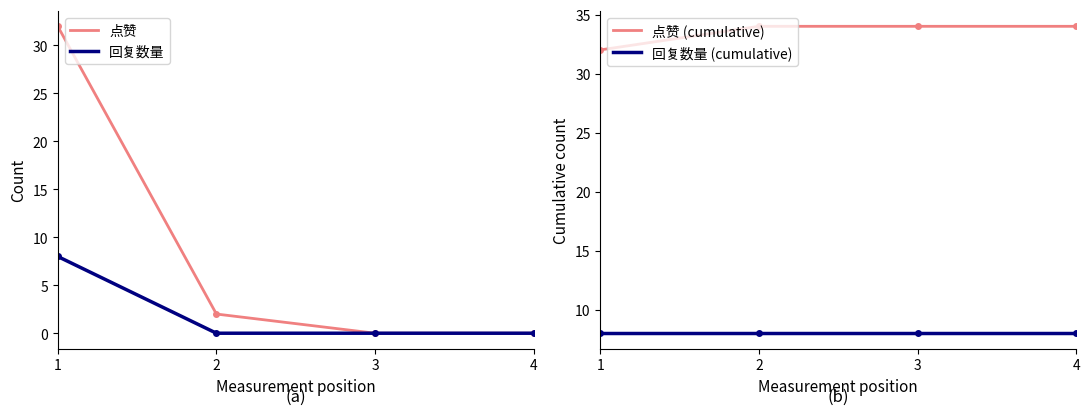

How many lines are shown in the chart?

4